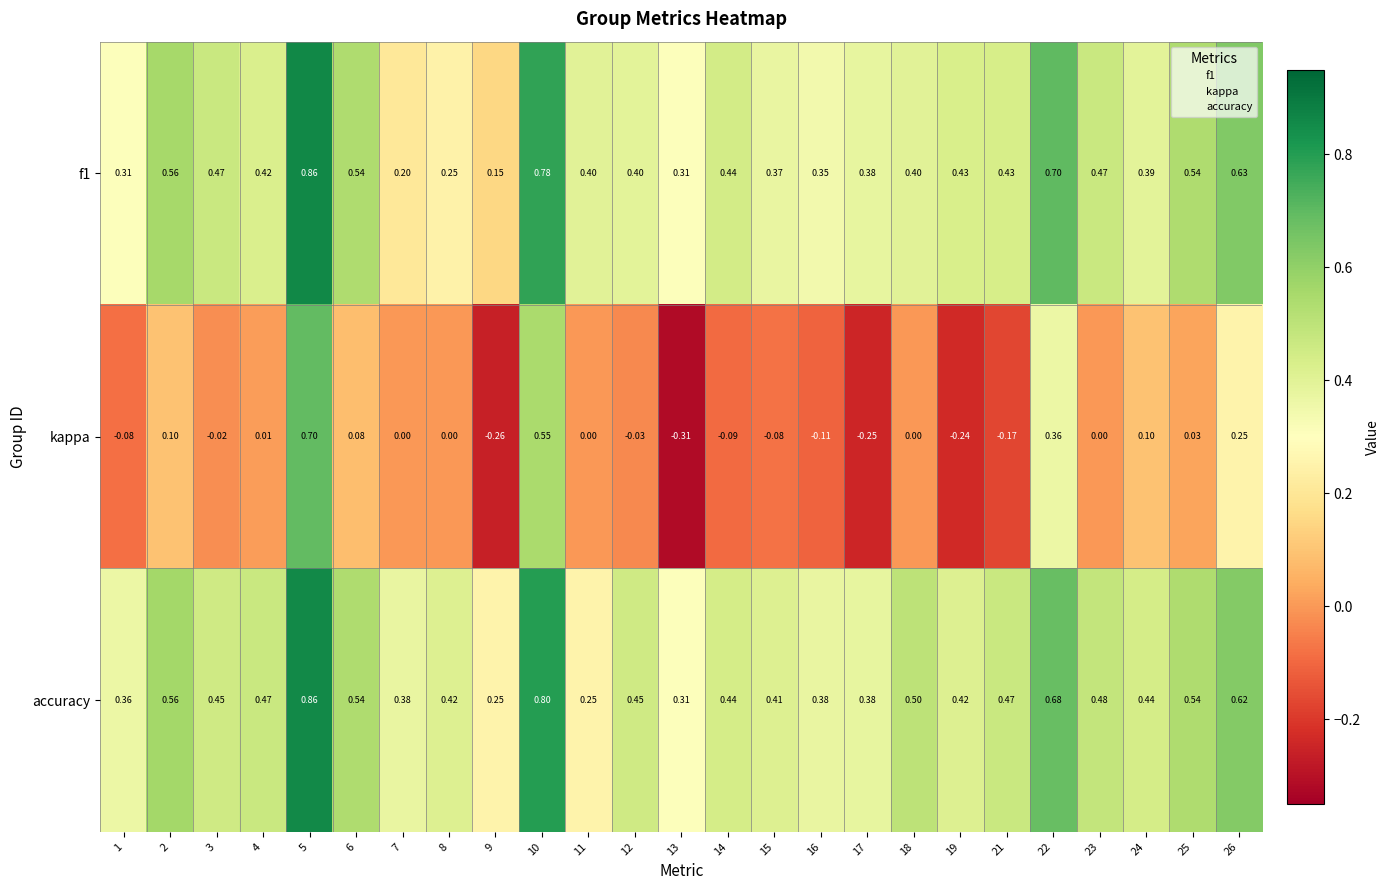

How many categories are shown in the chart?

25